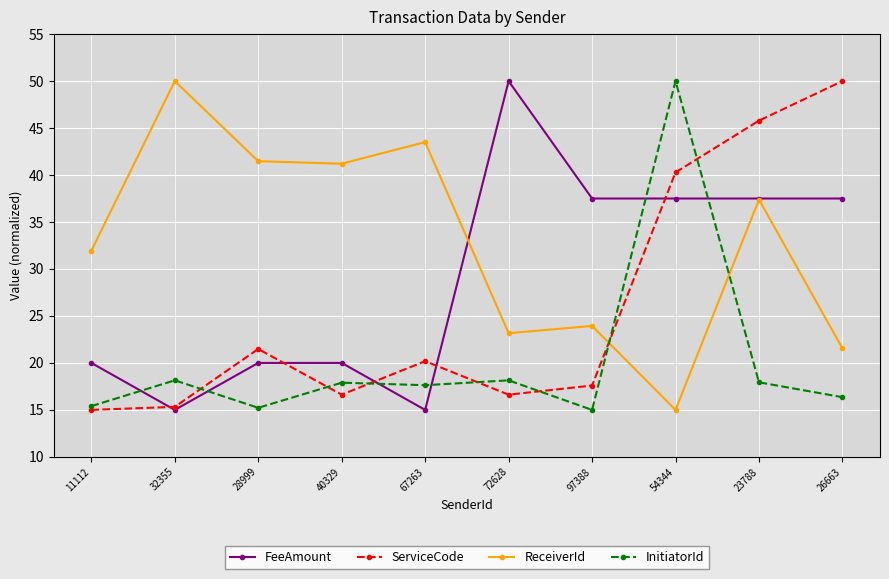

Between 32355 and 23788, which series saw the biggest shift?

ServiceCode